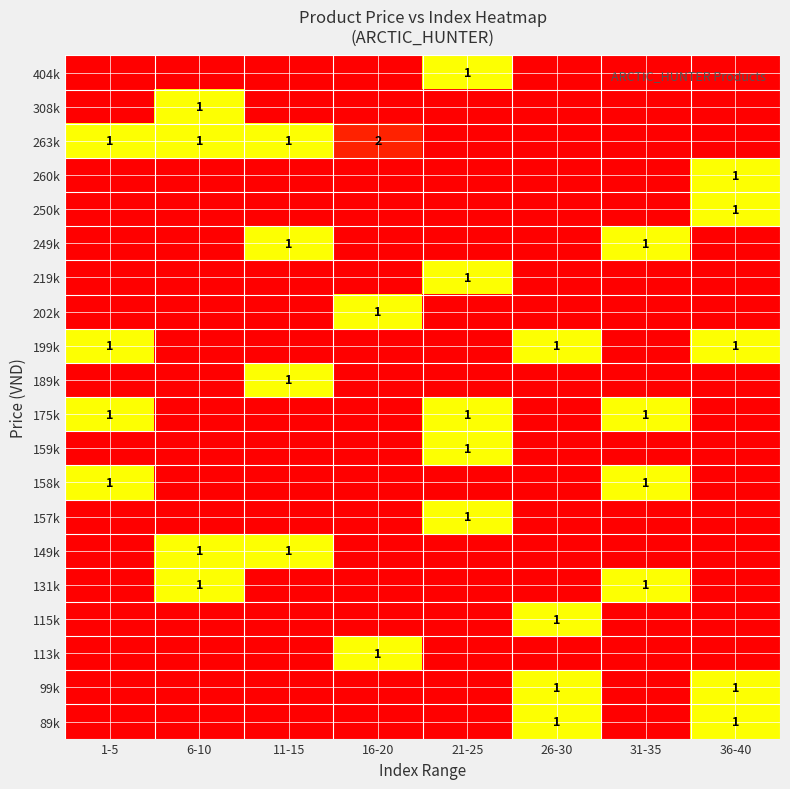

Is it true that 250k equals 1 at 36-40?

True